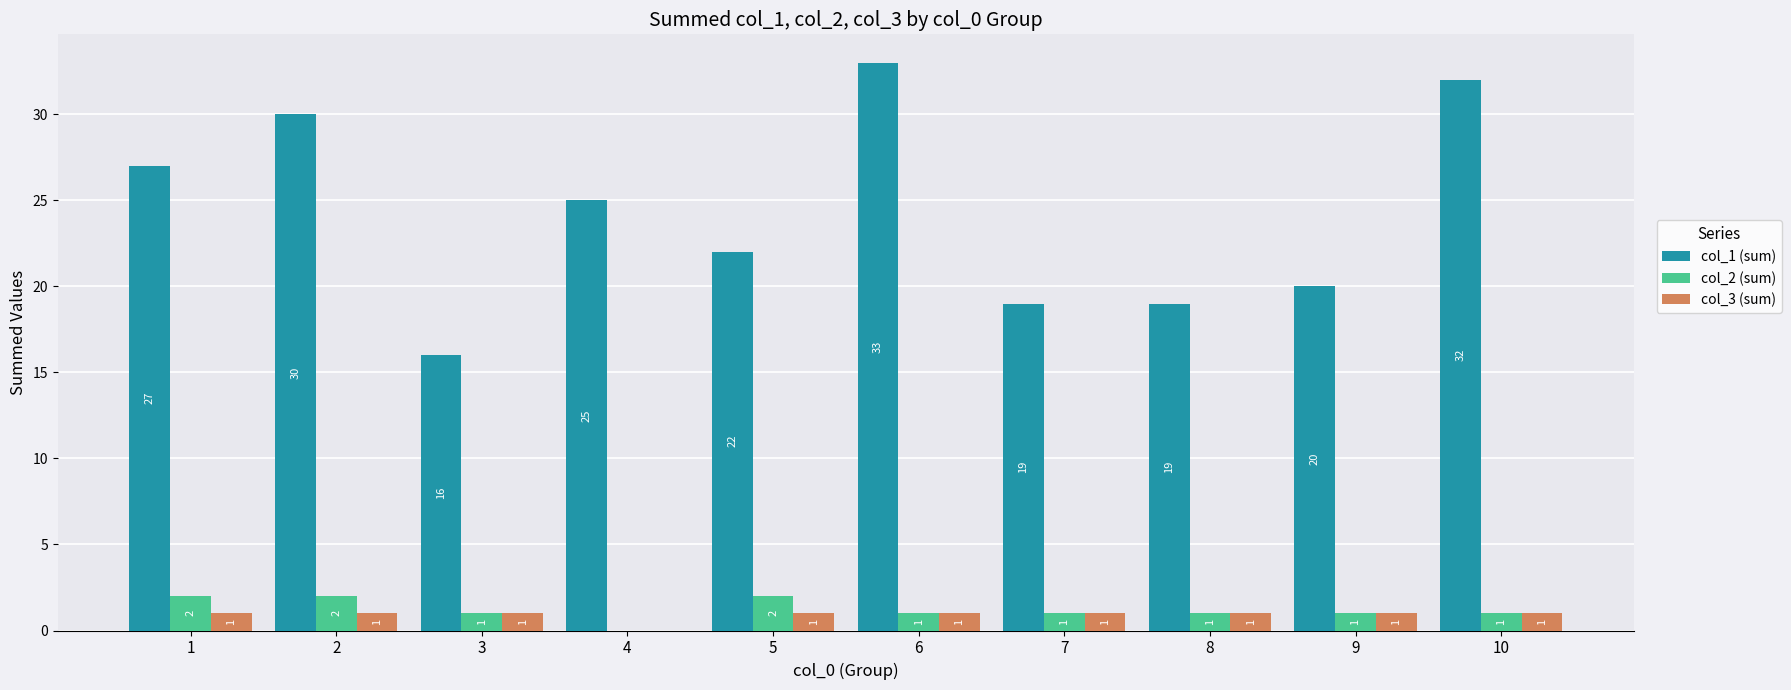

Which category has the highest value across all series?

6